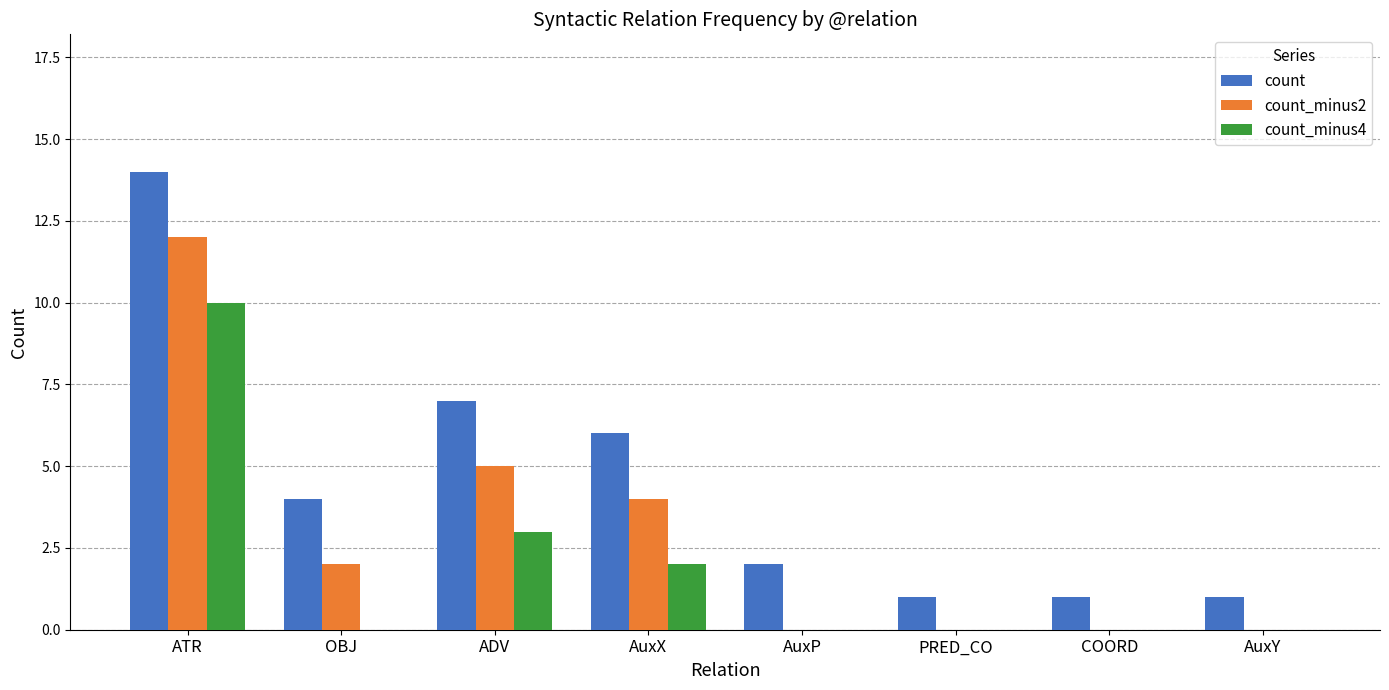

What is the sum of the count values at AuxX and COORD?

7